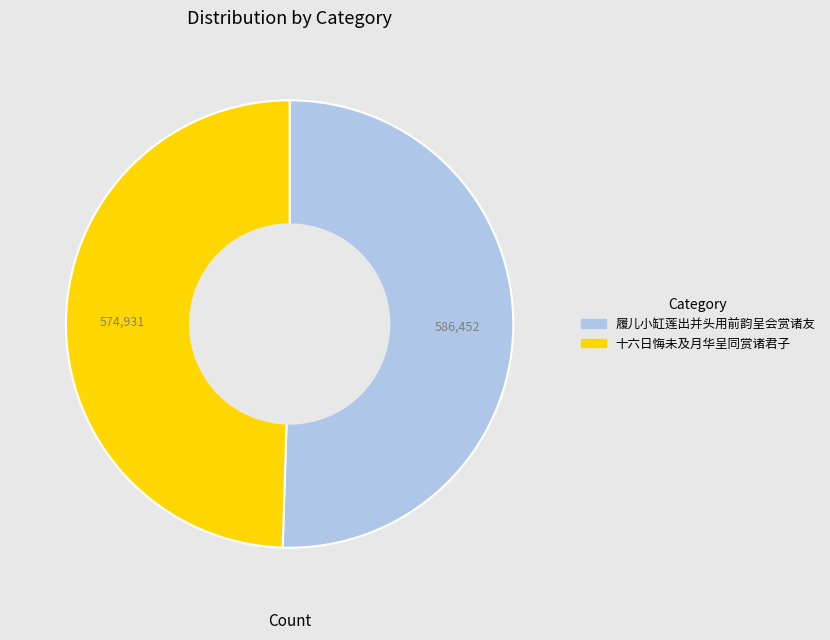

What is the largest slice in the pie chart?

履儿小缸莲出并头用前韵呈会赏诸友